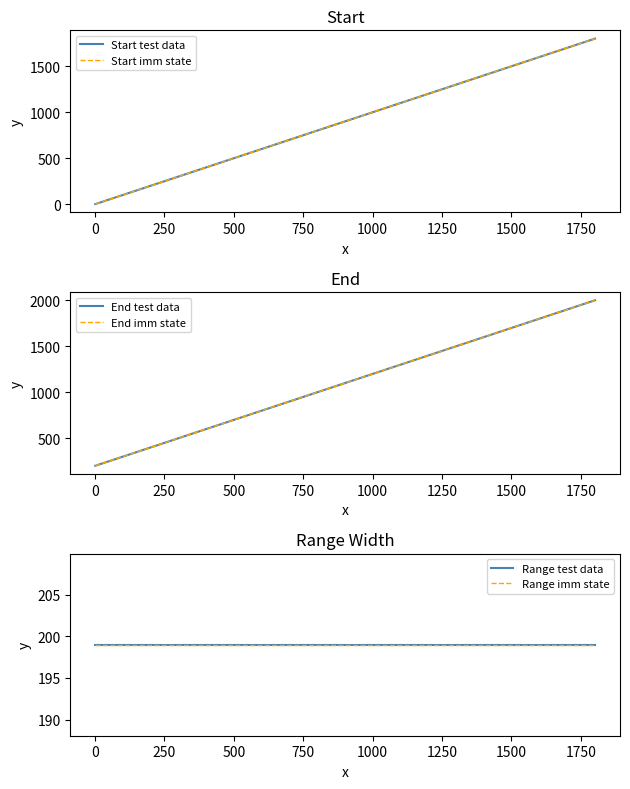

What is the sum of all End test data values?

11000